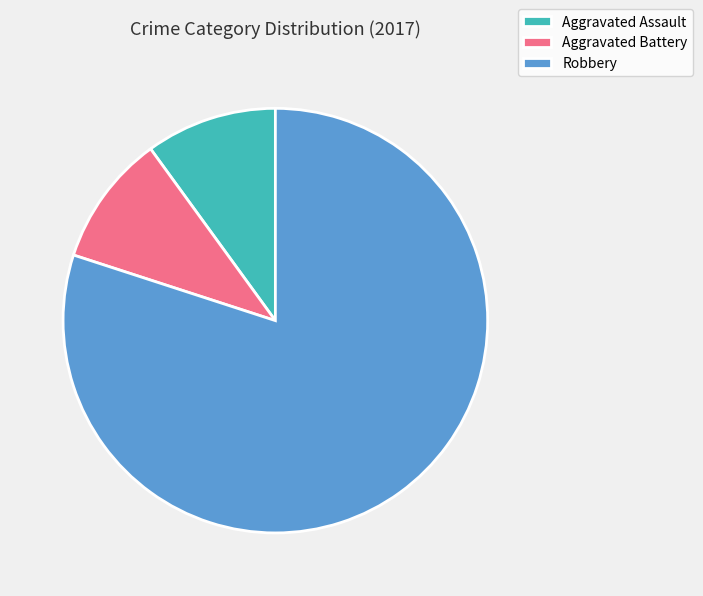

What is the majority slice?

Robbery